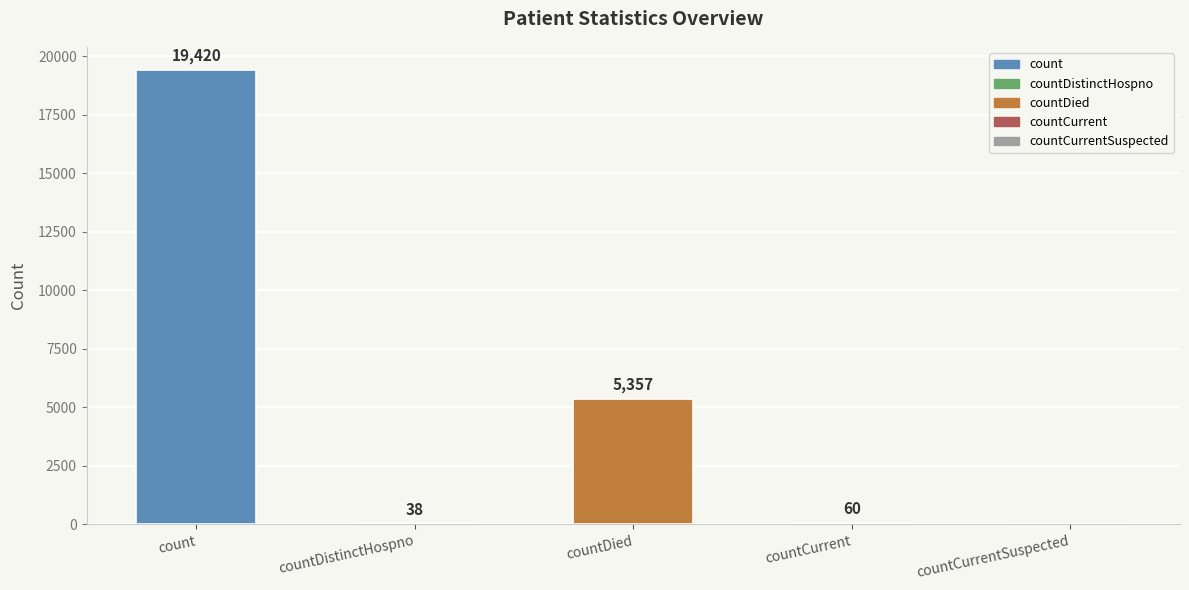

At which category does the chart reach its peak across all series?

count